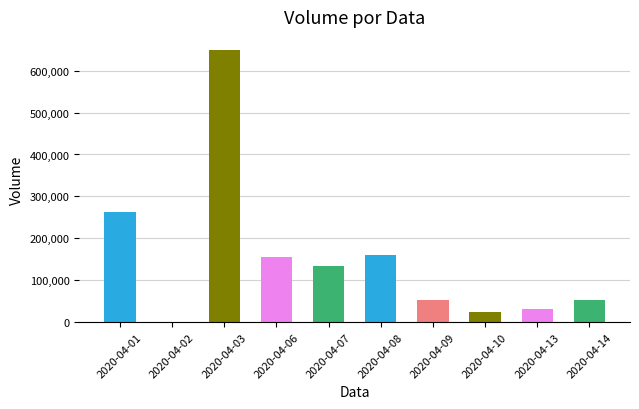

At which category does the chart reach its peak across all series?

2020-04-03